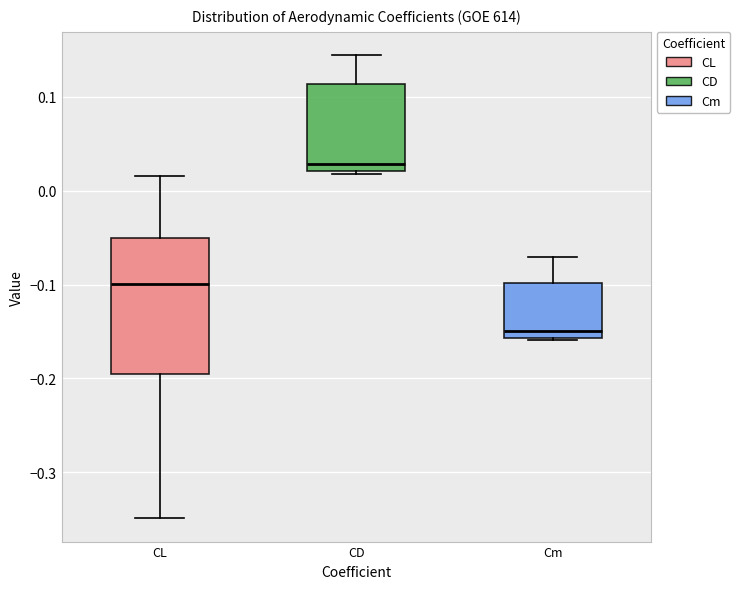

Where is the lower edge of the box for CD on the y-axis? The values are not printed on the chart, so give them approximately, as read against the axis.

0.02